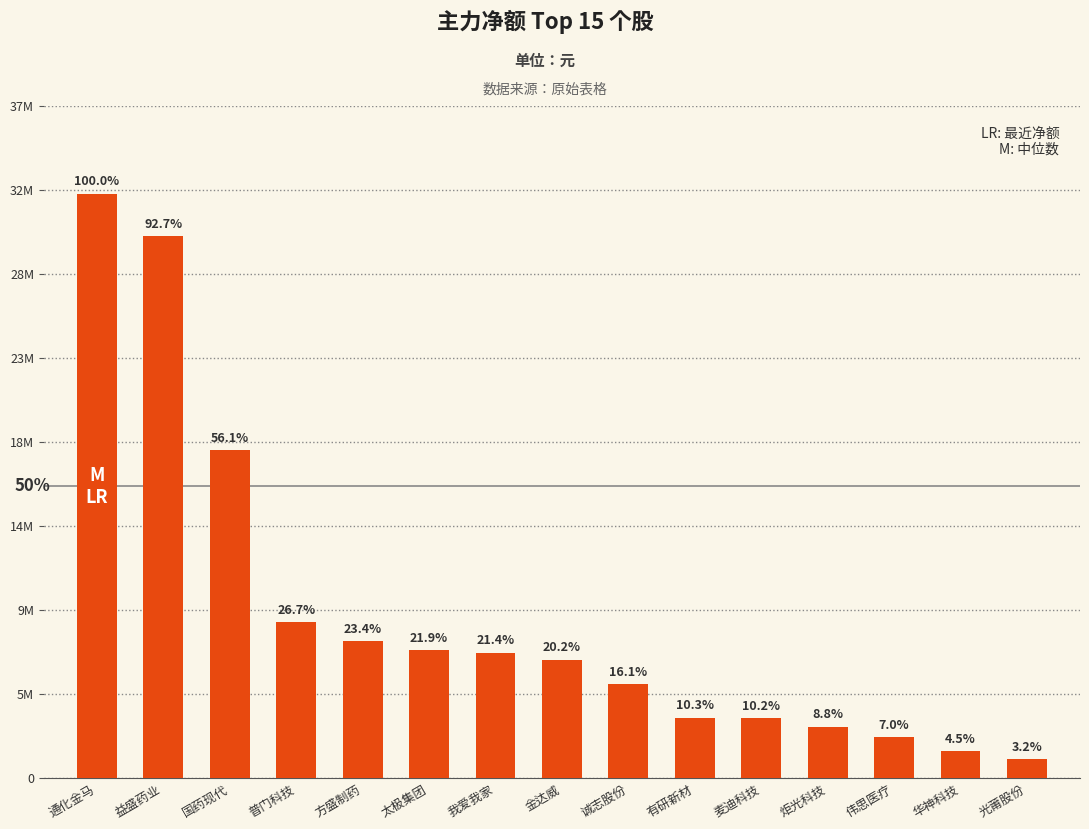

Does the chart contain stacked bars?

No